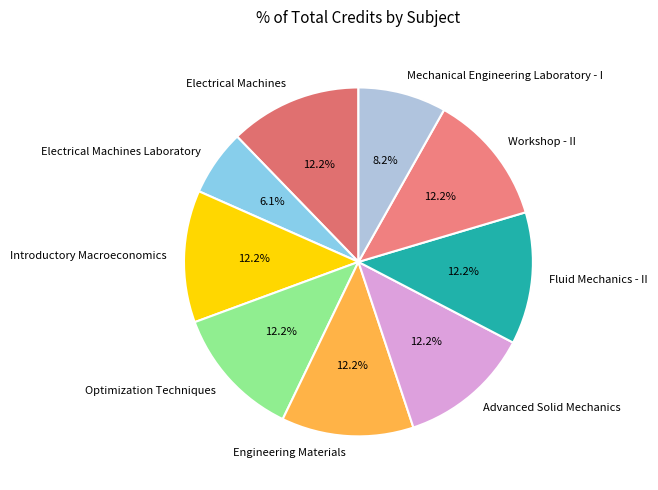

Does any single category account for the majority?

No